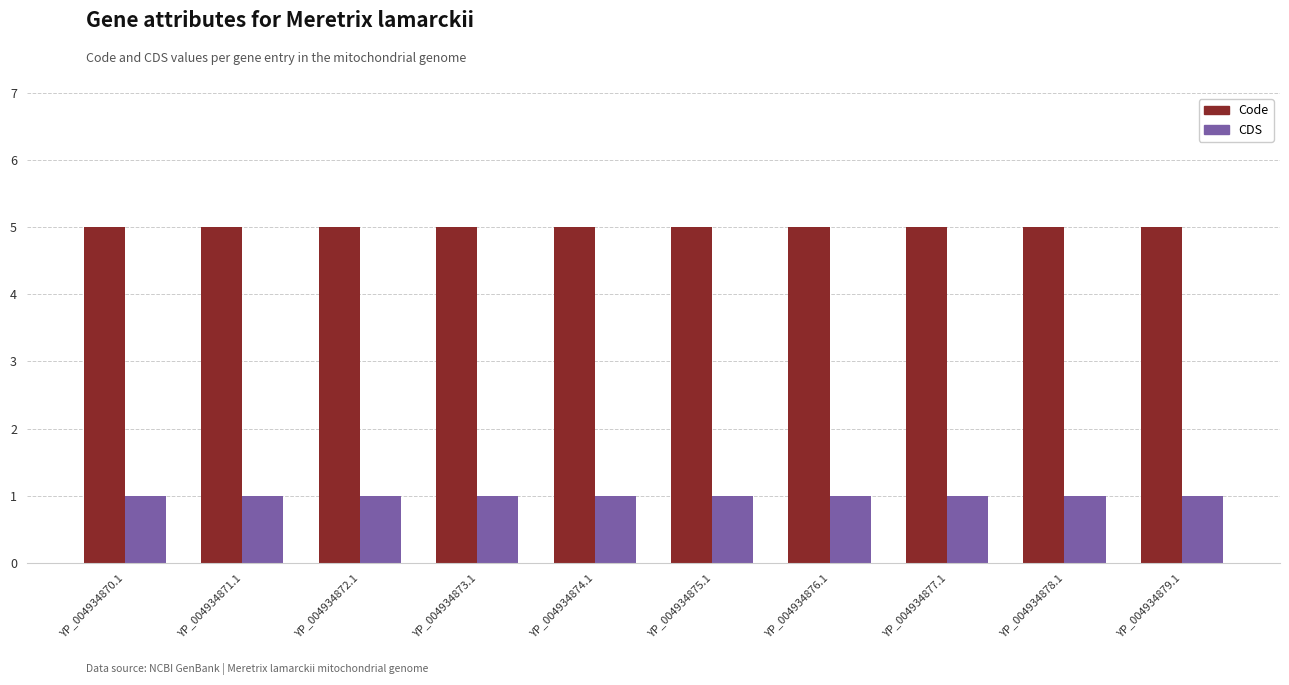

How many bars are there in total?

20